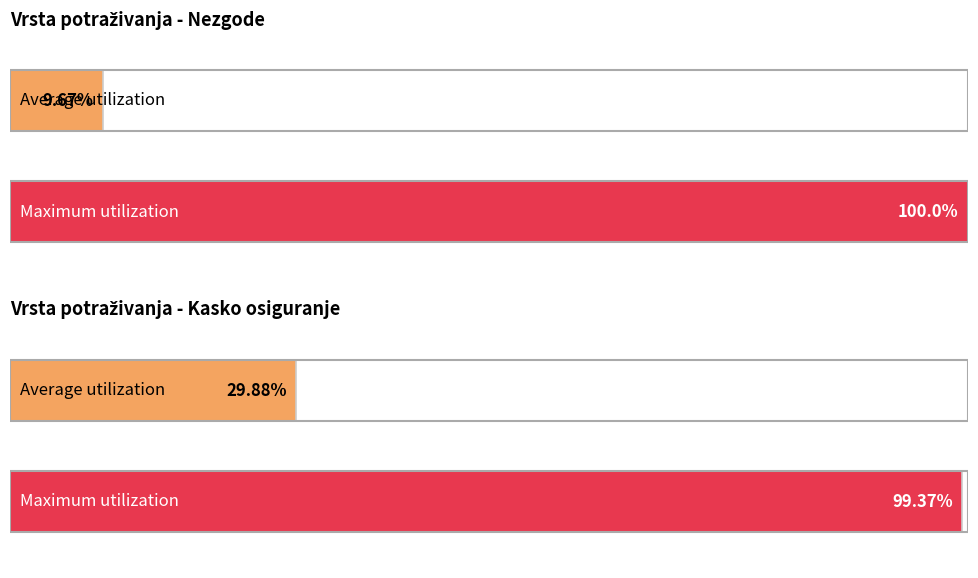

True or false: POTRAŽ. ZA PREMIJU OSTALIH NEŽIV. OSIG. has a value of 83.5 at STARA ALFA.

False